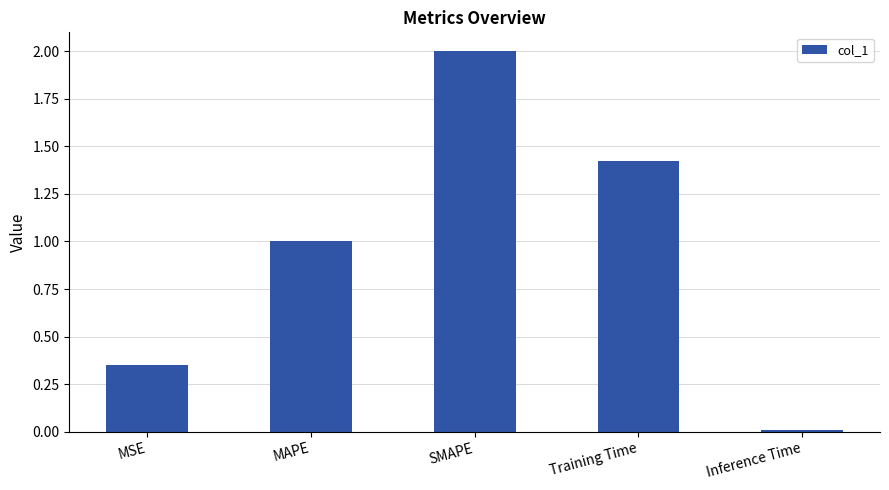

Count the number of categories in the chart.

5